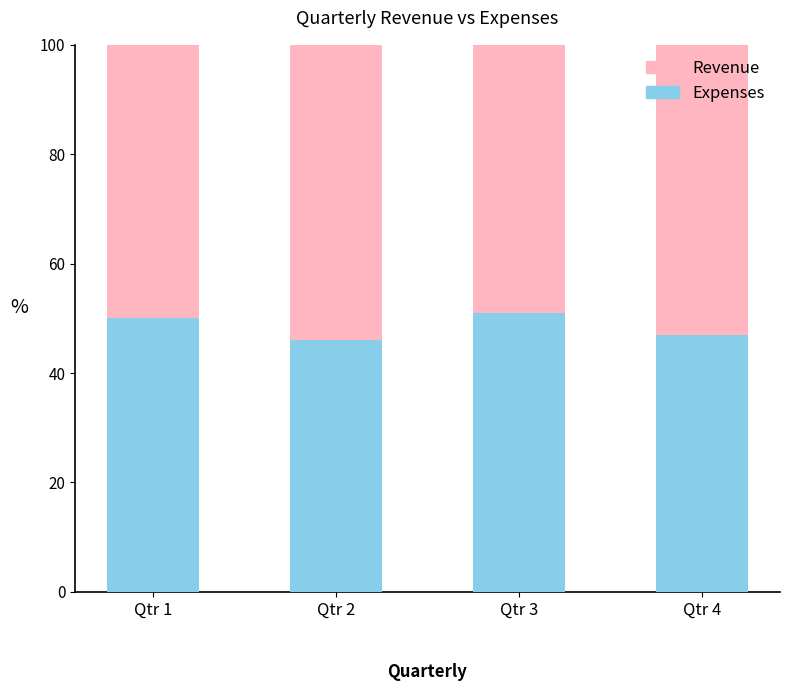

What is the difference between the maximum and second lowest values in the Expenses series?

4